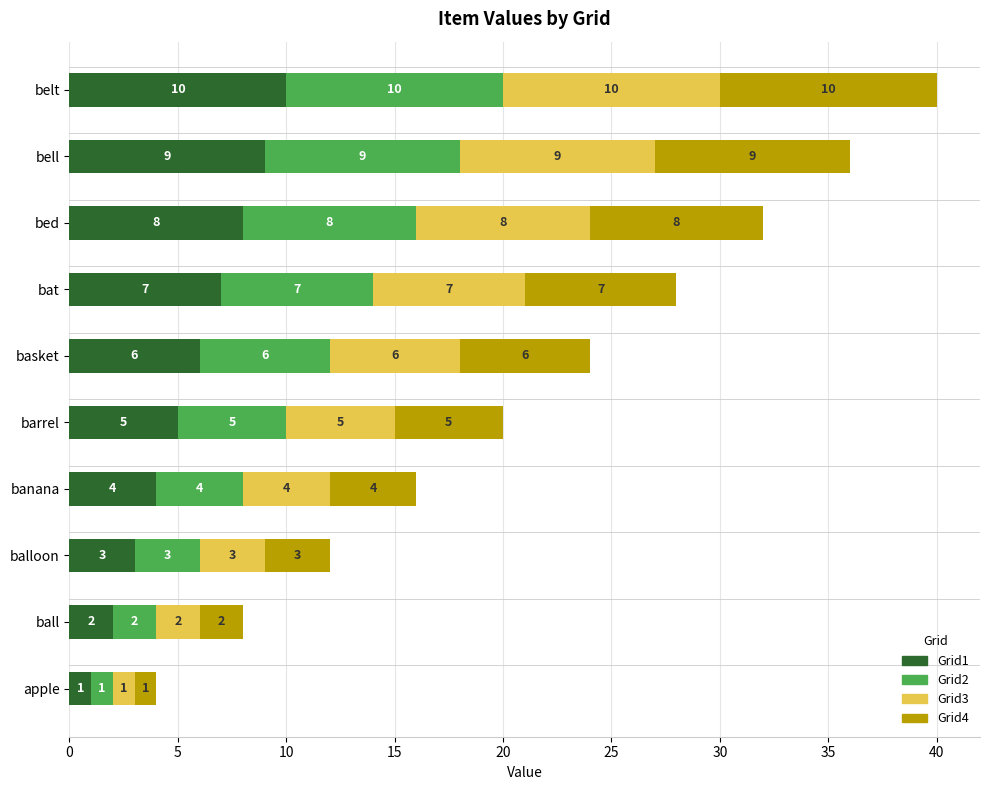

Count the number of categories in the chart.

10